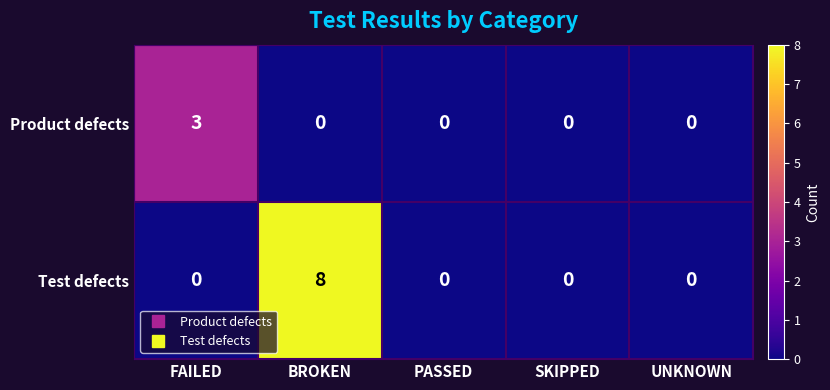

At which category is the sum across all series the highest?

BROKEN